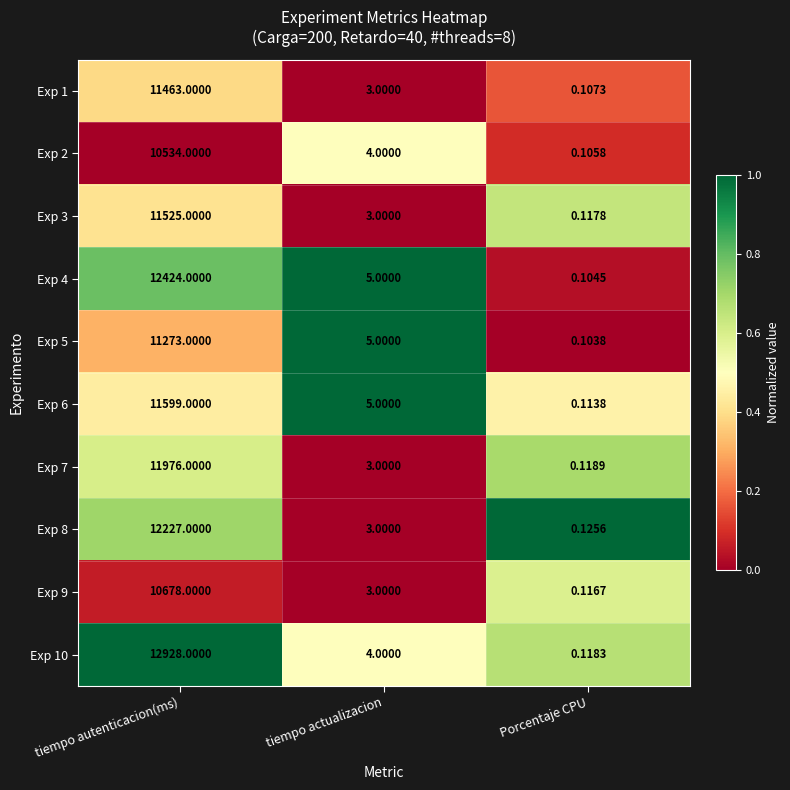

At which label is Exp 5 closest to 5636?

tiempo actualizacion